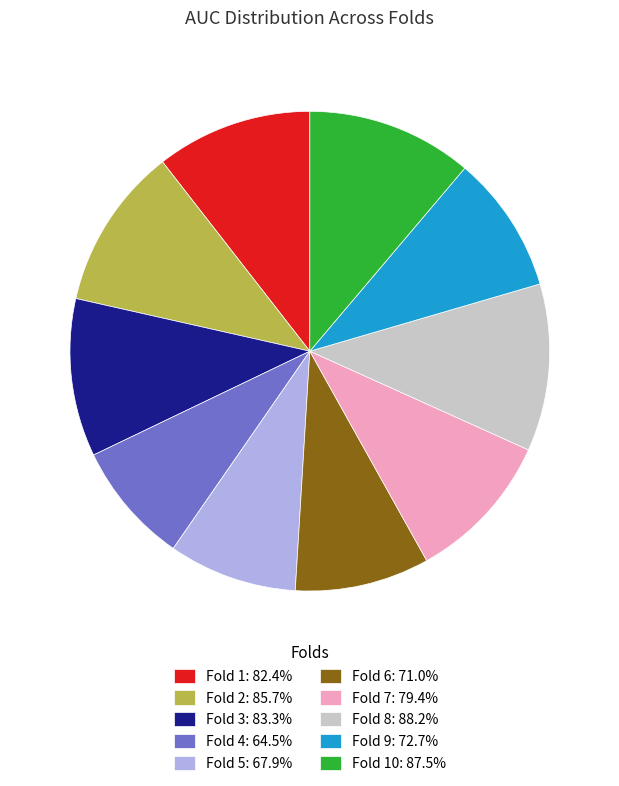

Is there a majority slice in this chart?

No